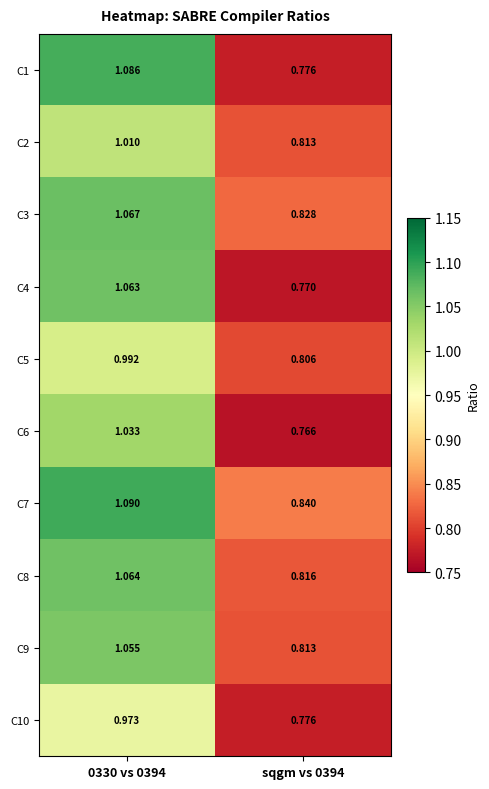

Is the value of C8 at 0330 vs 0394 greater than the value of C10 at 0330 vs 0394?

Yes